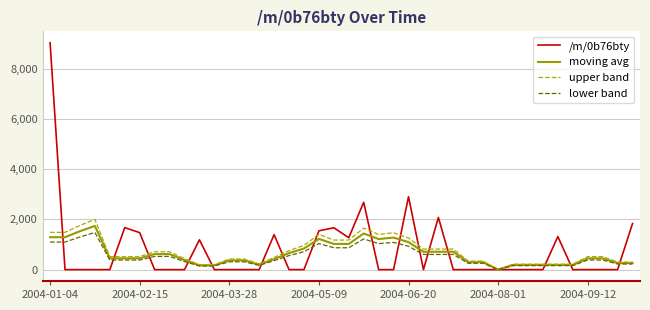

Which series has the largest range (max minus min)?

/m/0b76bty